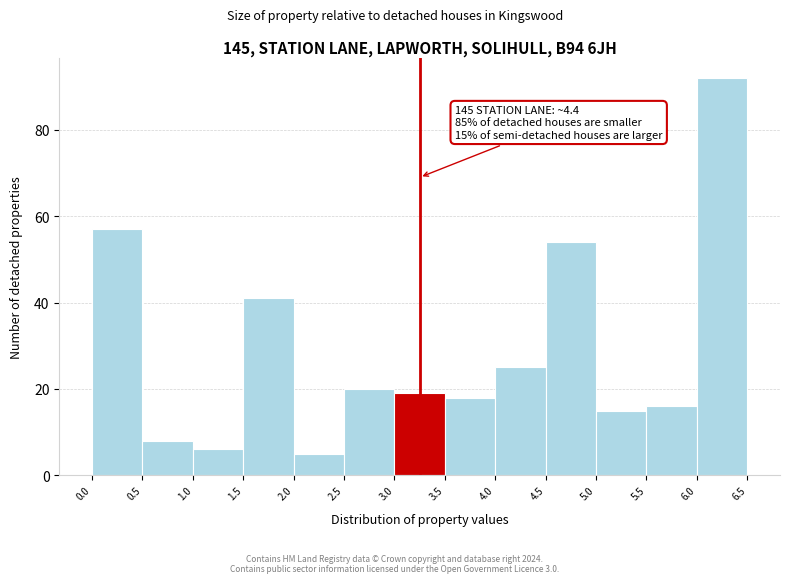

Over which range of the x-axis is the bar tallest?

6.0 to 6.5